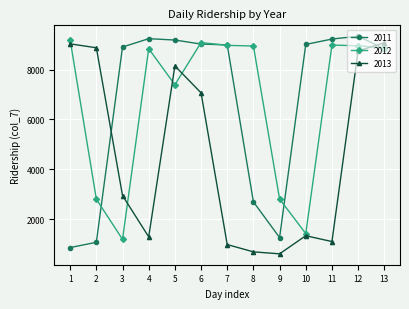

Rank the series at 10 from highest to lowest value.

2011, 2012, 2013